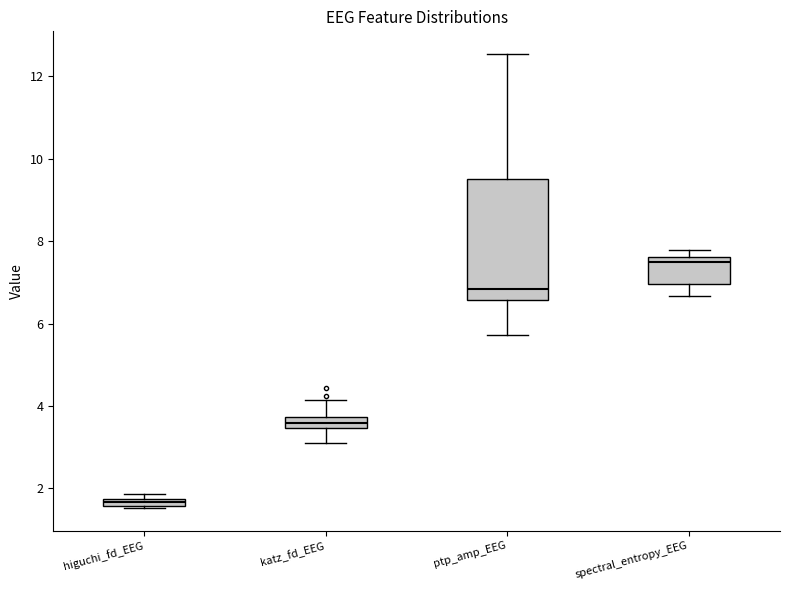

Where does the lower whisker of the box for katz_fd_EEG end on the y-axis? The values are not printed on the chart, so give them approximately, as read against the axis.

3.2